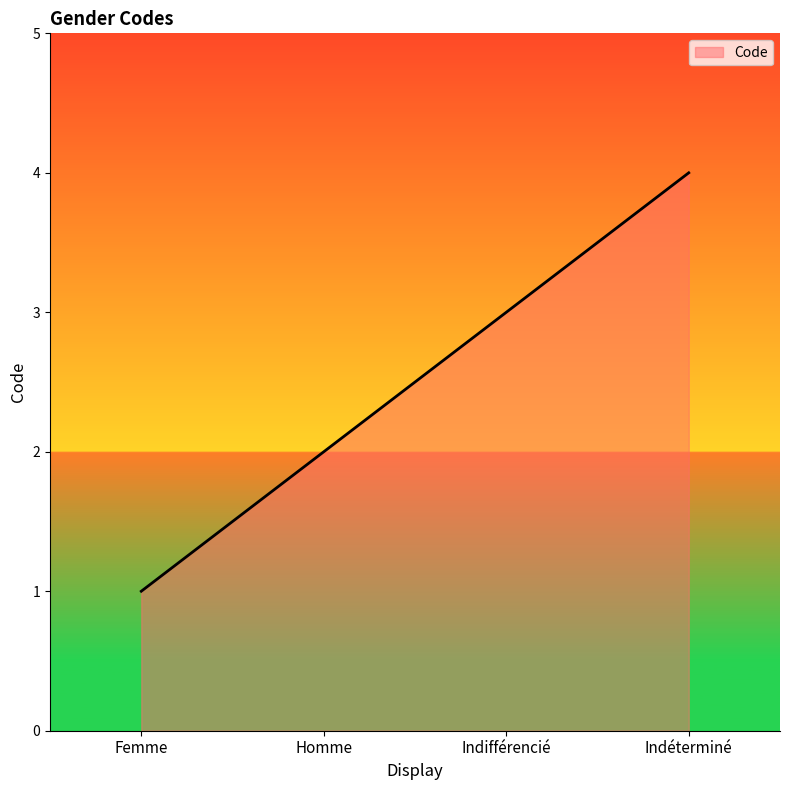

Is it true that the value at Indifférencié is 3?

True